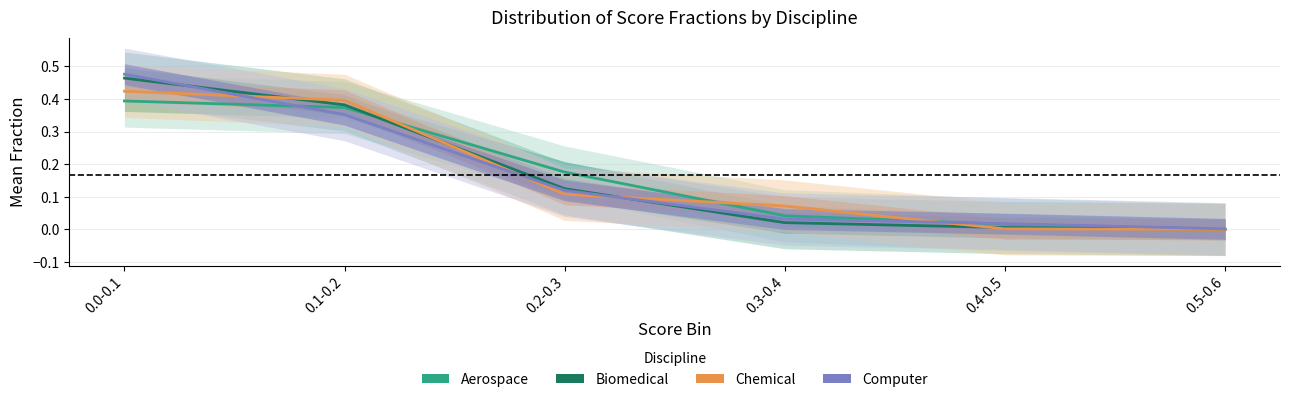

What is the difference between the Aerospace values at 0.0-0.1 and 0.5-0.6?

0.4